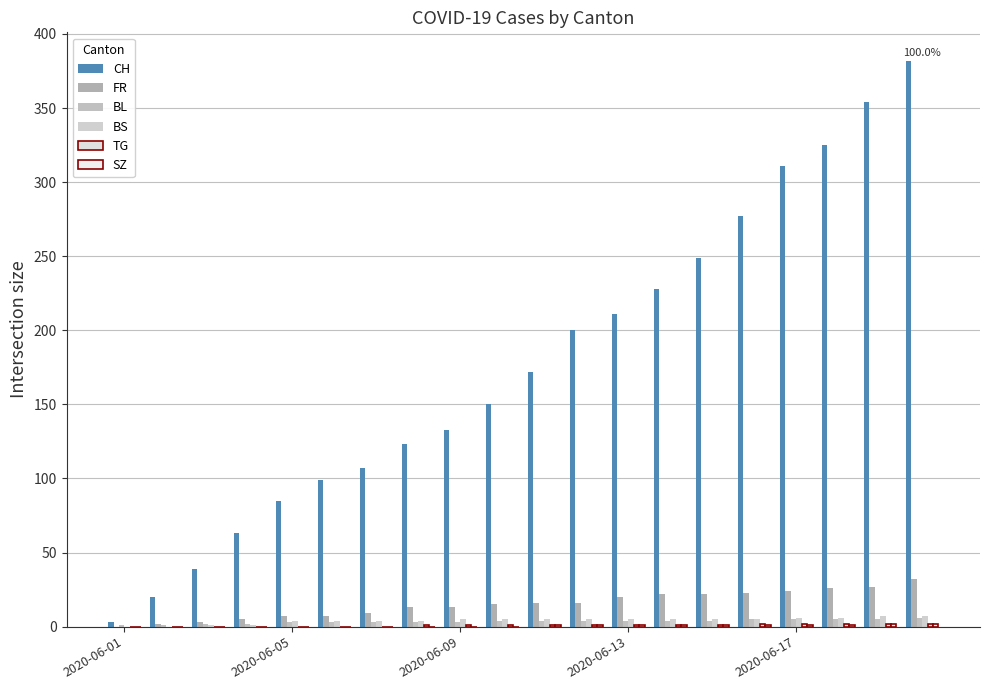

Count the BS values in the range 4 to 5.

12